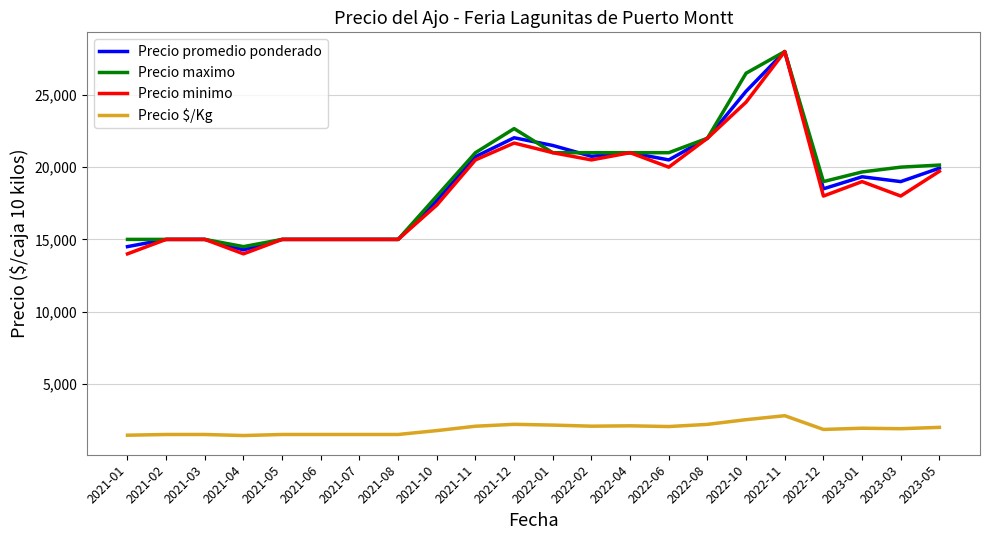

The value of Precio promedio ponderado at 2023-03 is 30388.0. True or false?

False